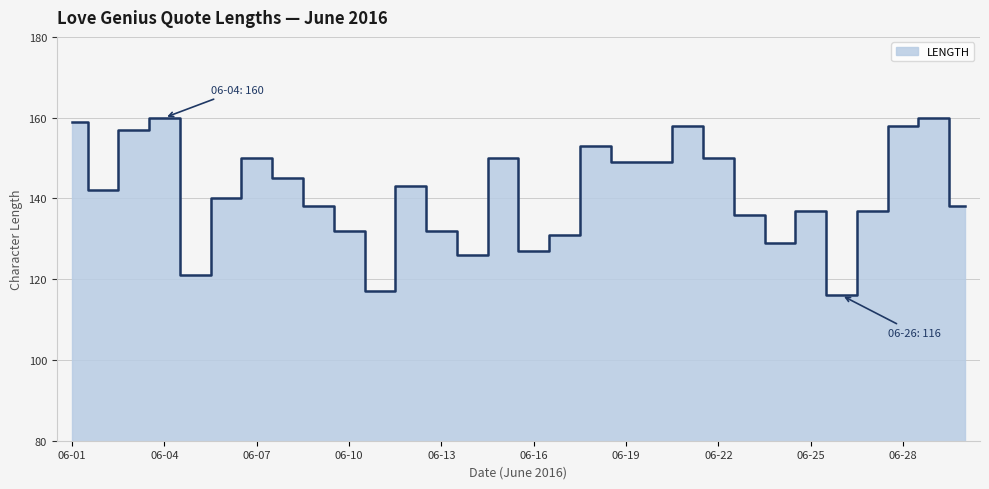

What is the sum of all values?

4240